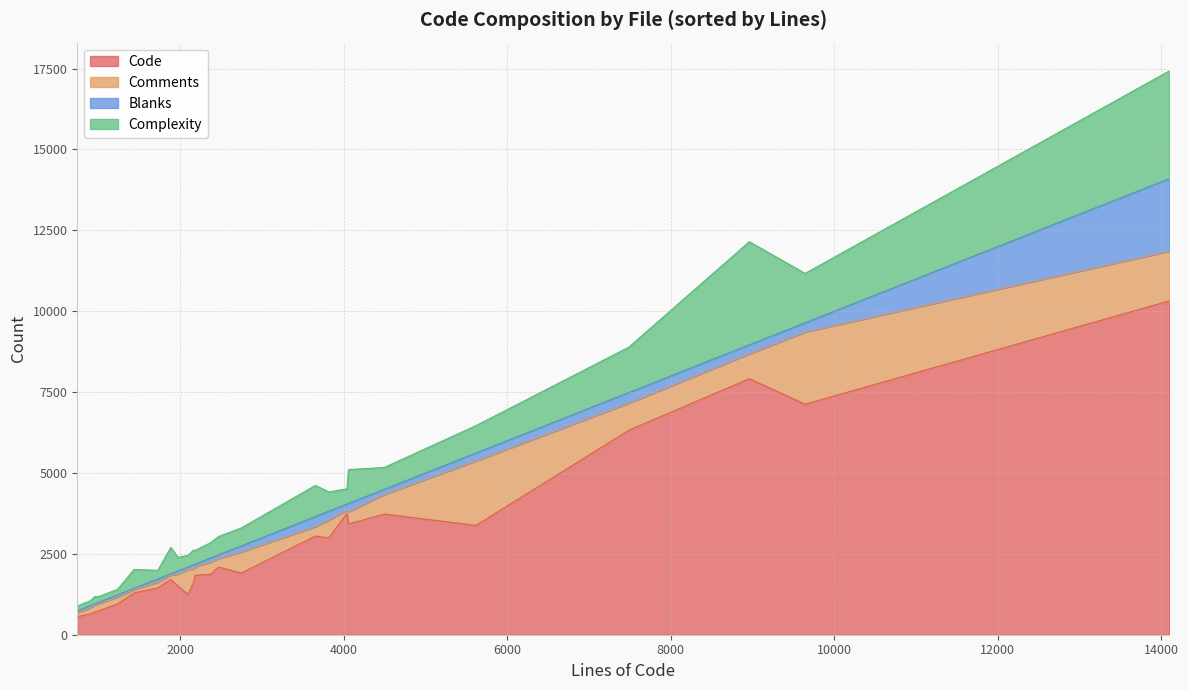

True or false: Comments and Code cross at least once.

False